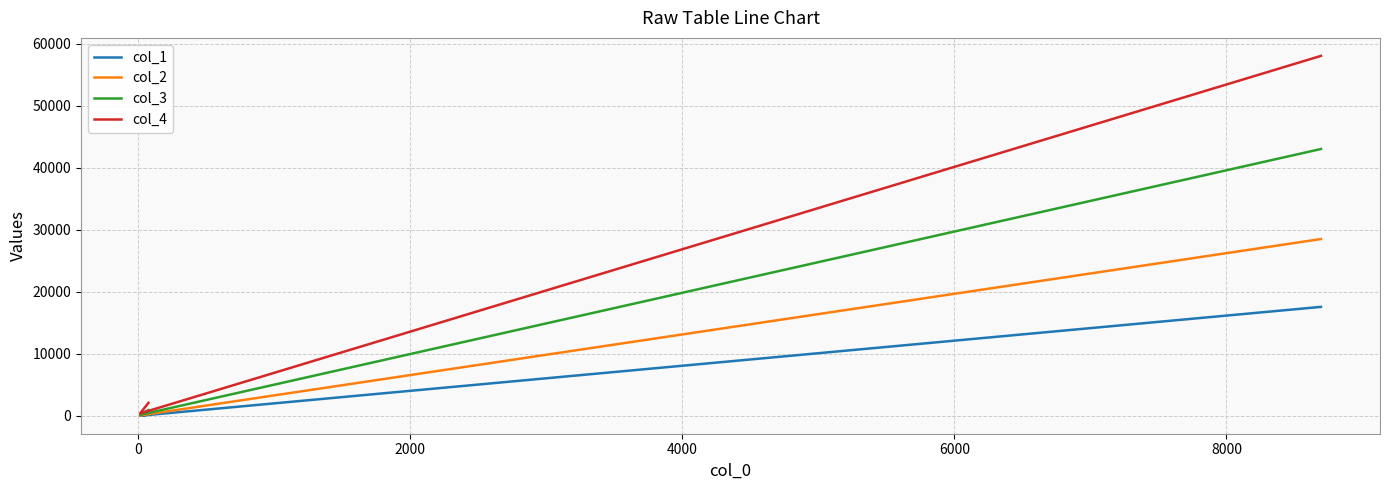

How many values in the col_2 series exceed 453?

1